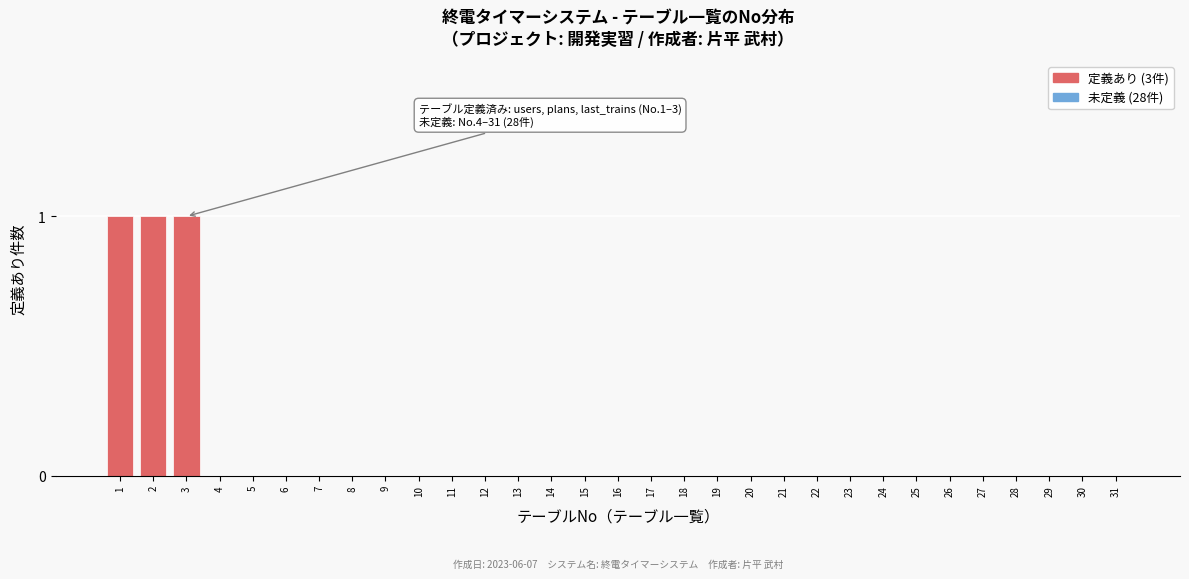

The chart shows a value of 0 at 29. True or false?

True